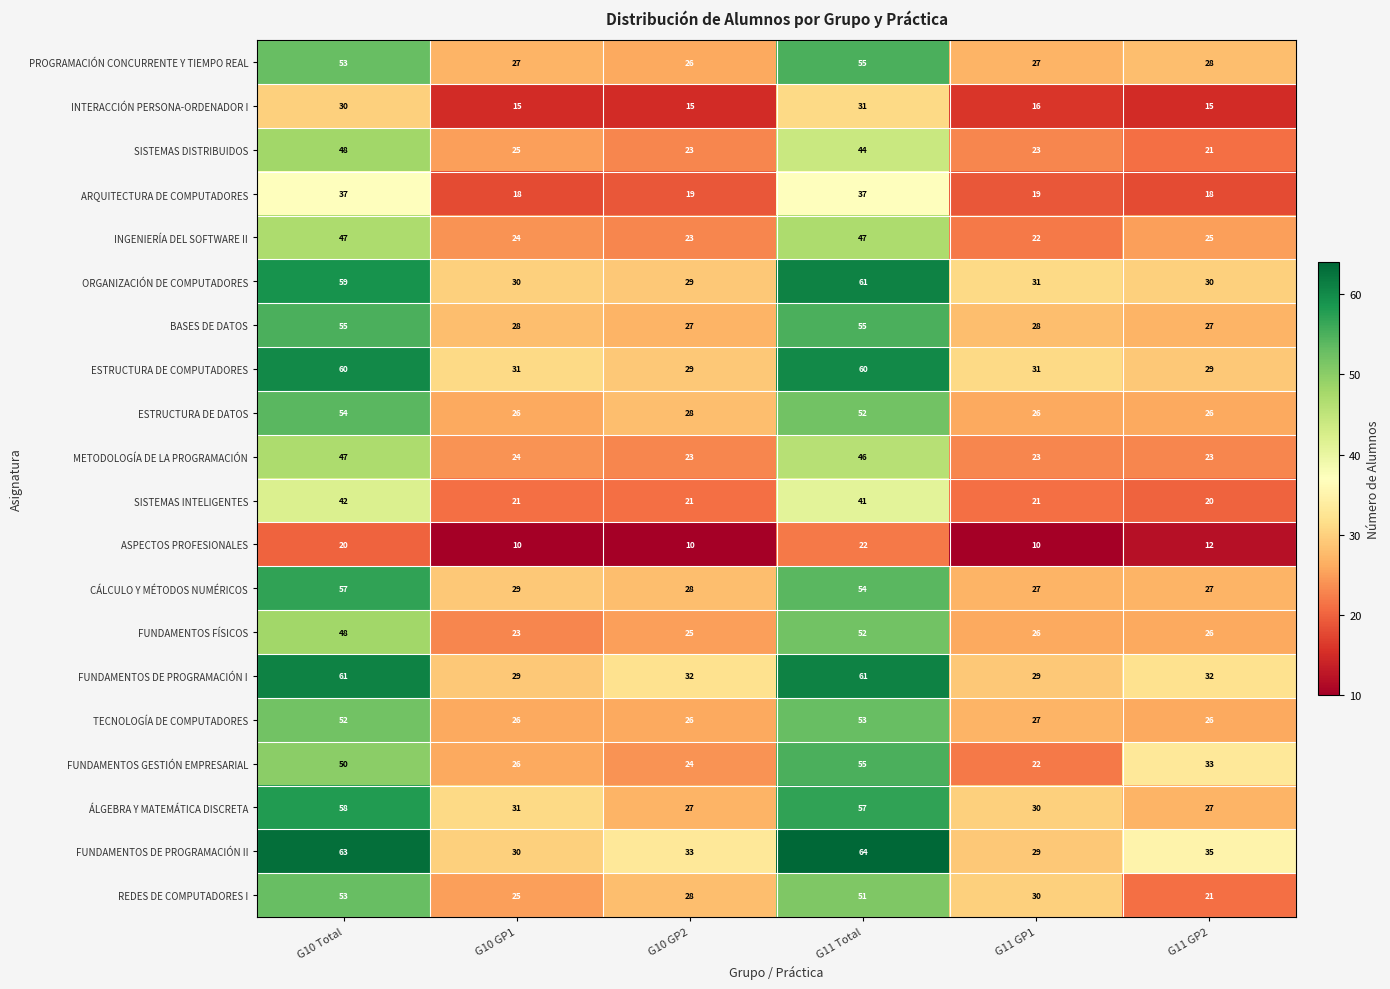

True or false: SISTEMAS DISTRIBUIDOS has a value of 25 at G10 GP1.

True